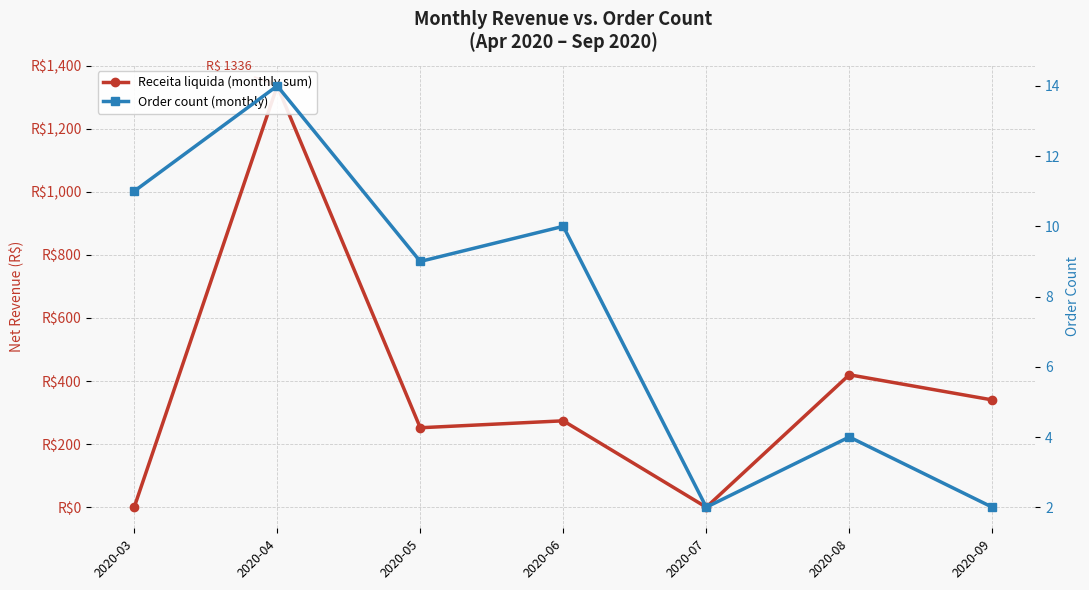

The value of Receita liquida (monthly sum) at 2020-05 is 252.0. True or false?

True